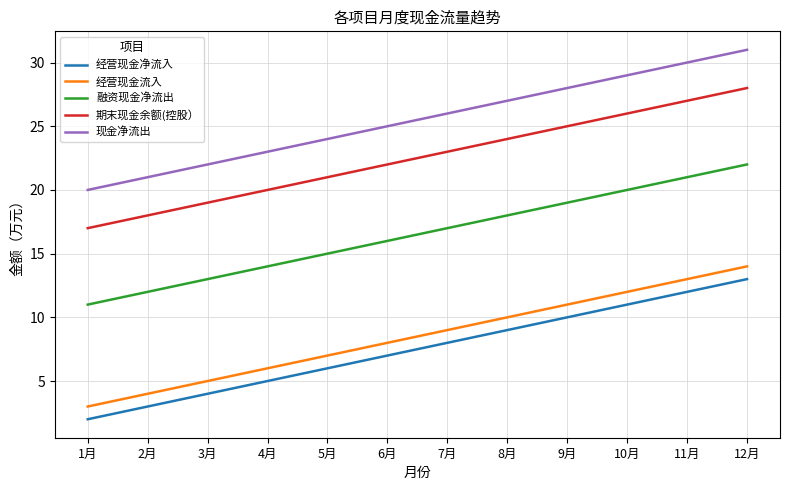

What is the lowest value of the 现金净流出 series?

20